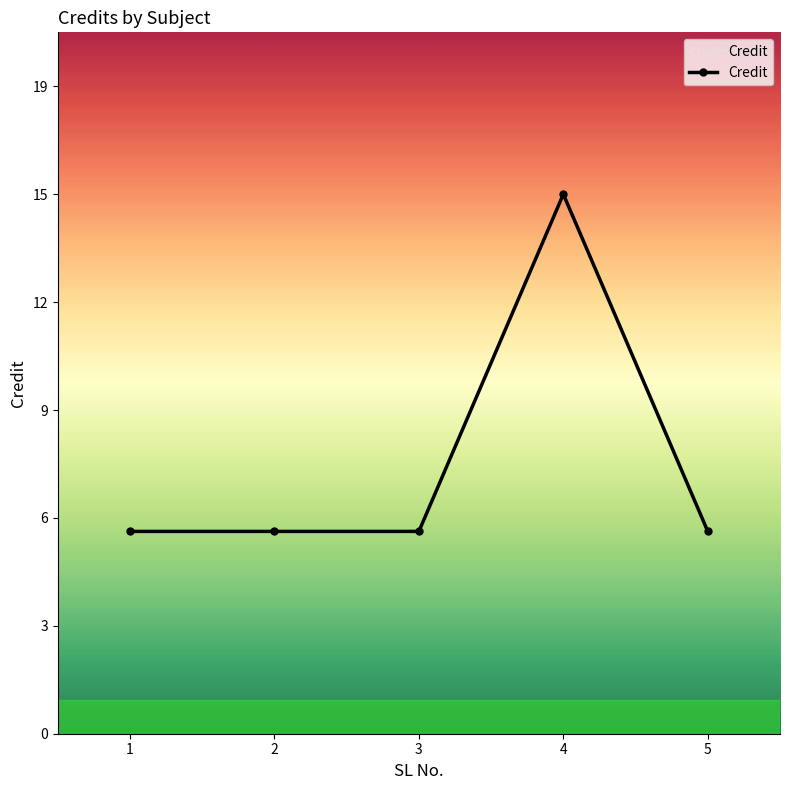

Is this an area chart (filled region under the line)?

Yes